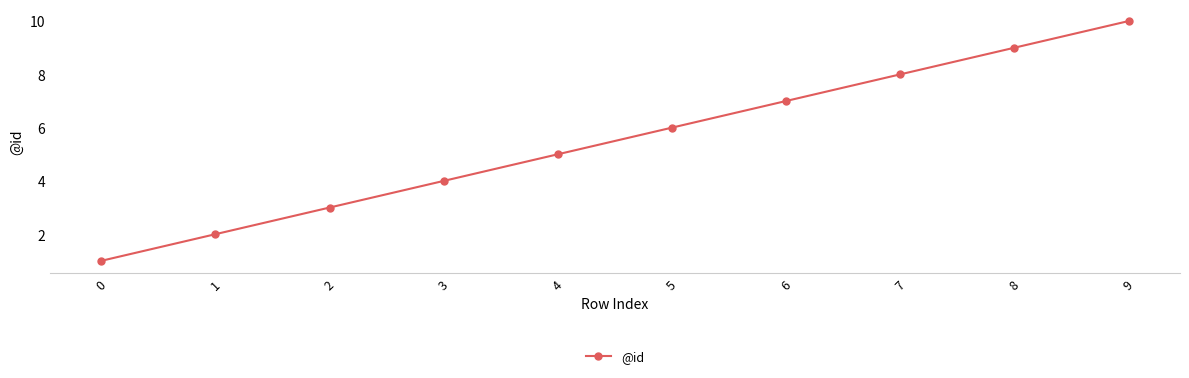

Reading left to right, list all the values displayed in this chart.

1	2	3	4	5	6	7	8	9	10